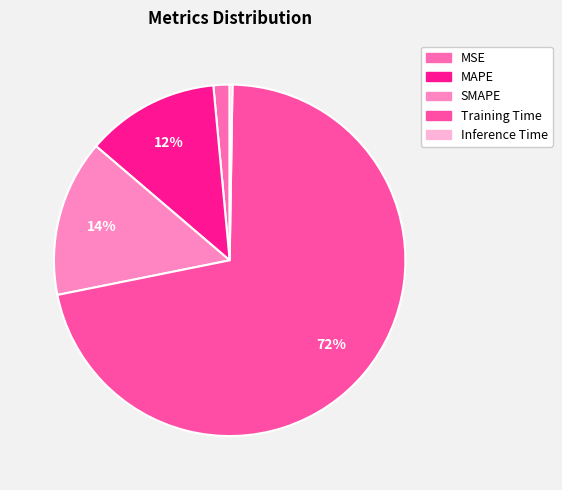

What is the smallest slice in the pie chart?

Inference Time